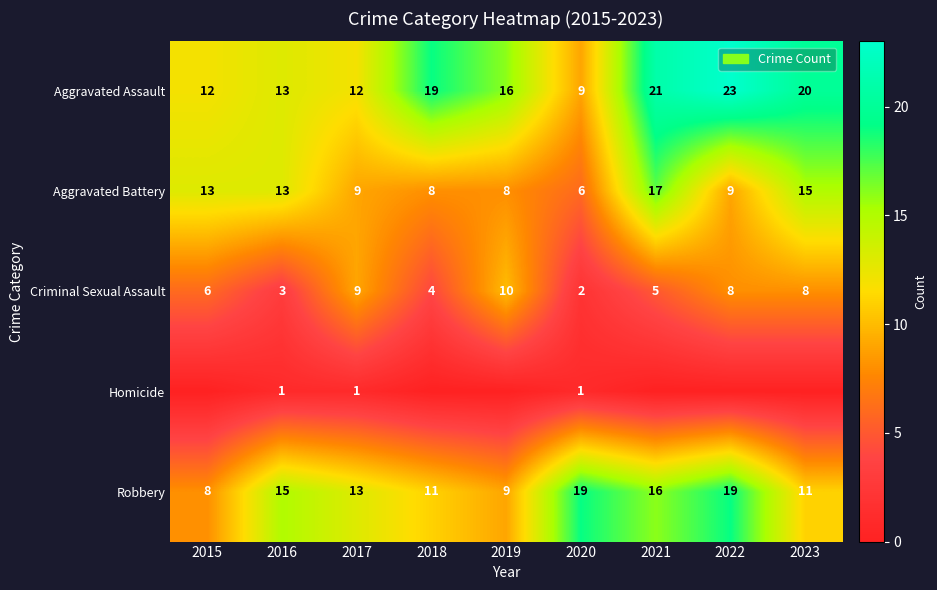

At which label does Robbery reach its minimum?

2015